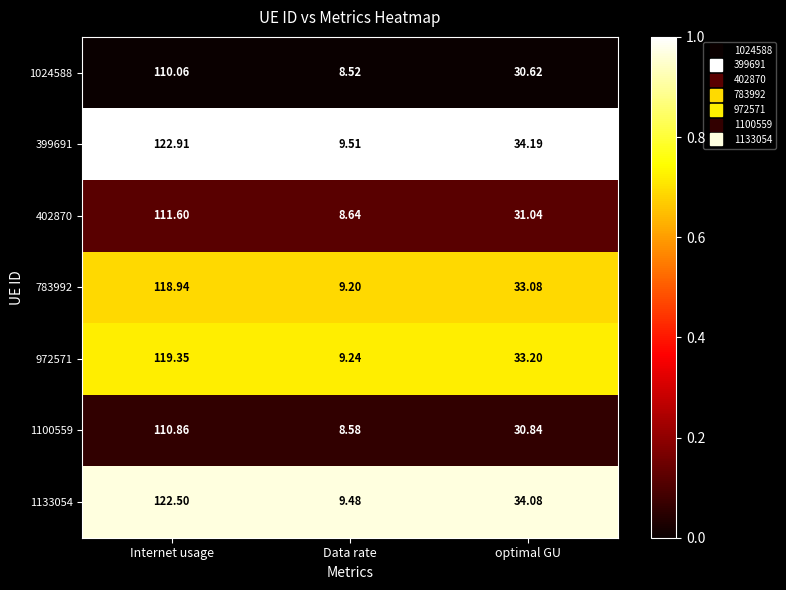

At which label does 1100559 first exceed 30?

Internet usage